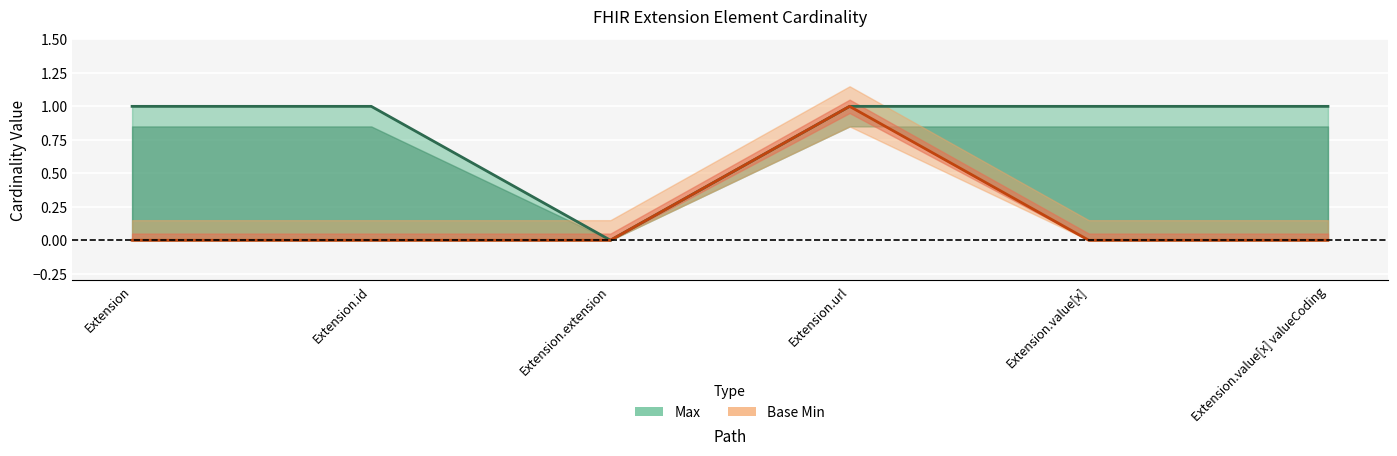

True or false: Max and Base Min intersect in this chart.

False